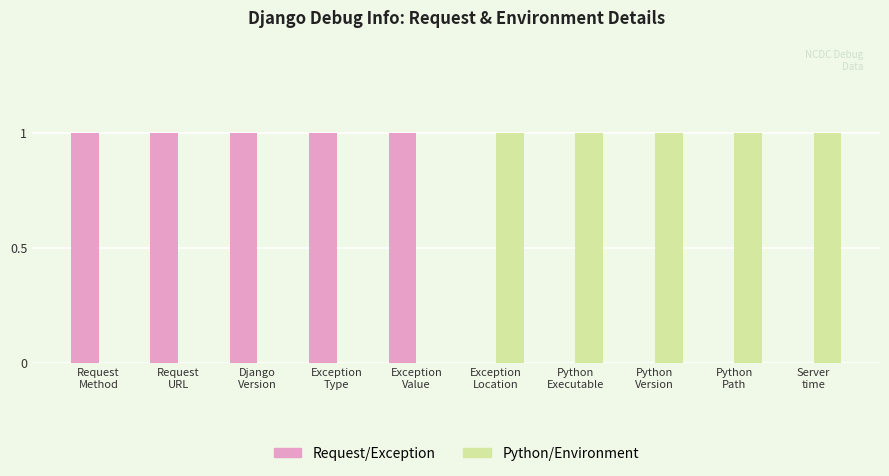

Is the value of Python/Environment at Exception
Value greater than the value of Request/Exception at Django
Version?

No